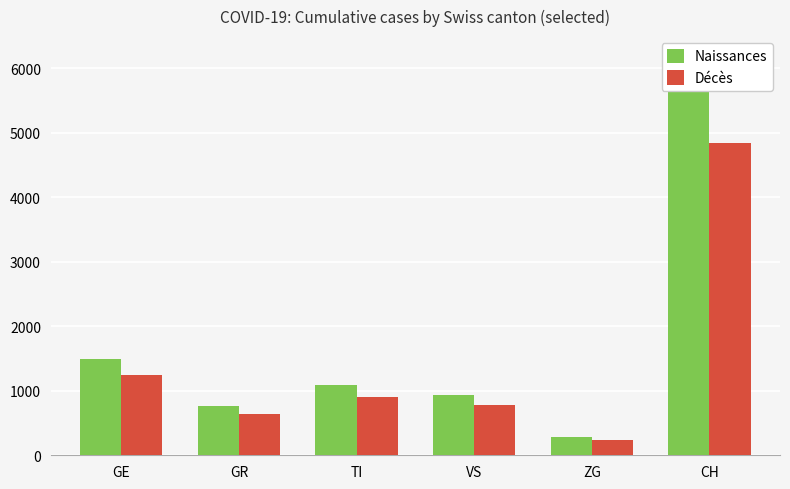

Which series has the widest spread of values?

Naissances